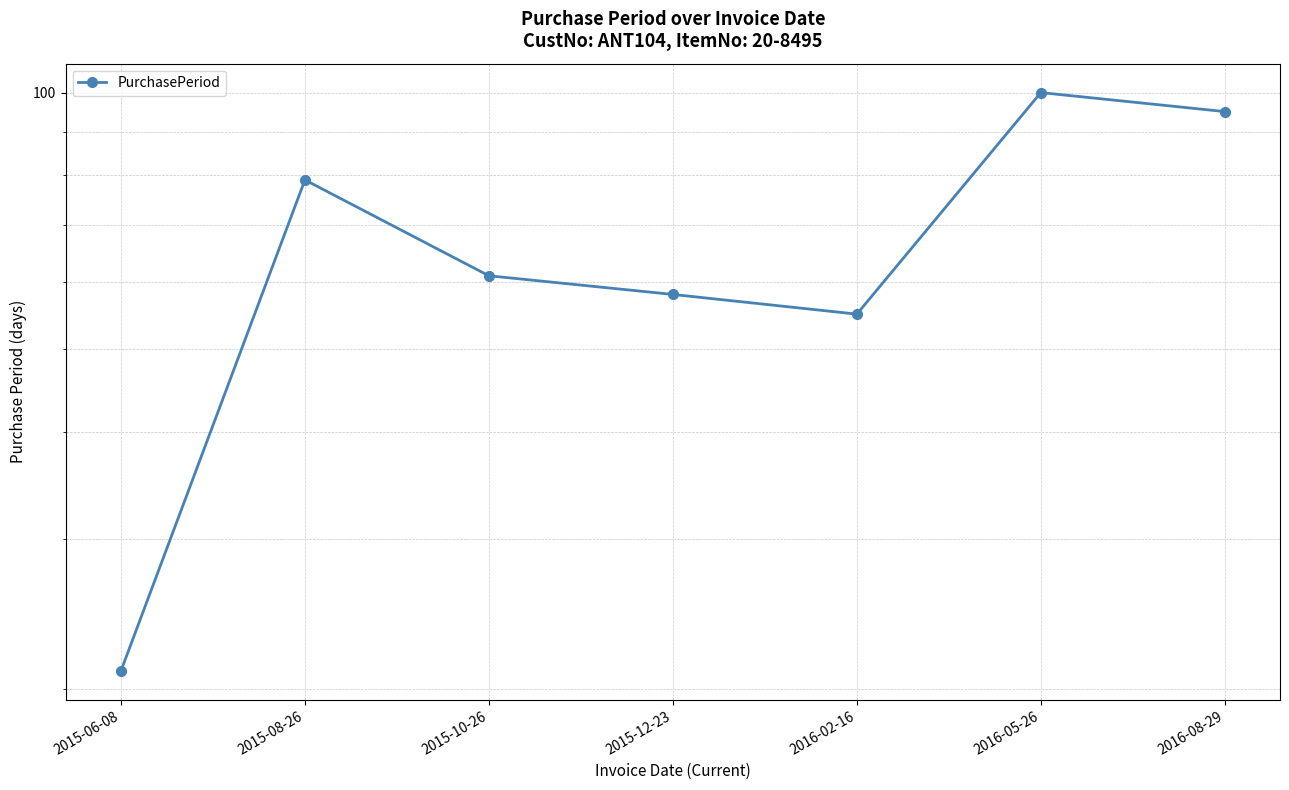

True or false: the data shows 58 at 2015-12-23.

True